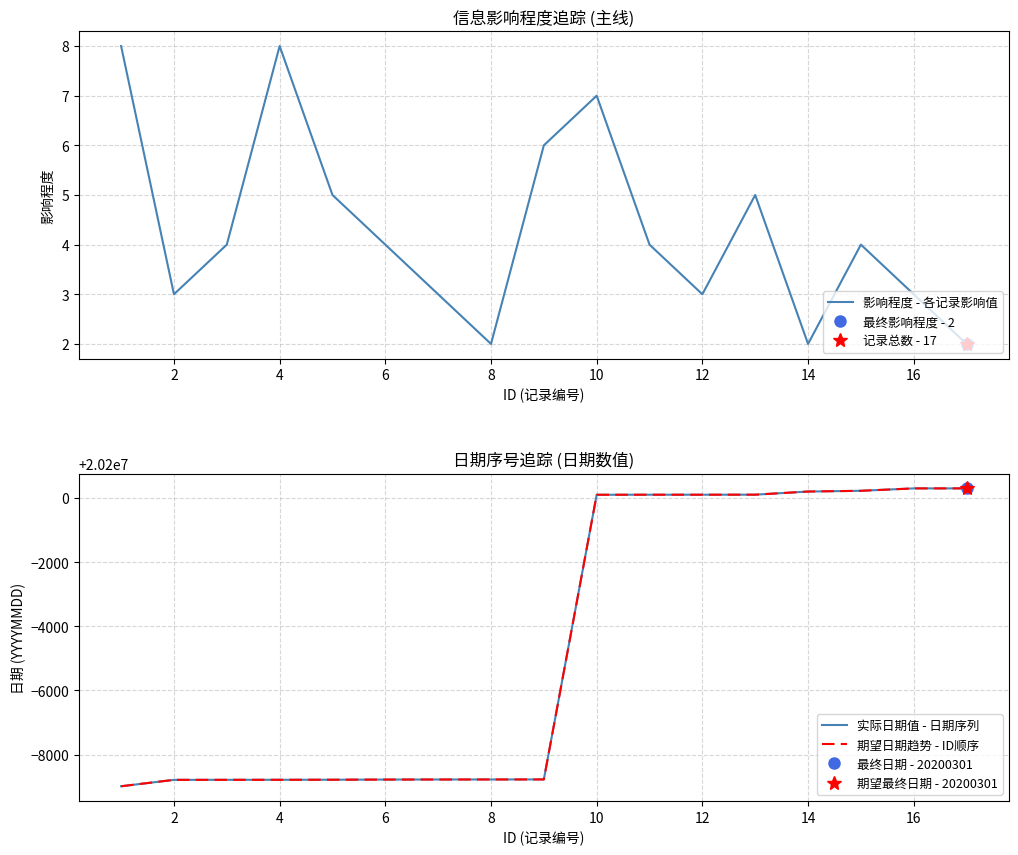

True or false: 影响程度 - 各记录影响值 has a value of 6 at 4.

False